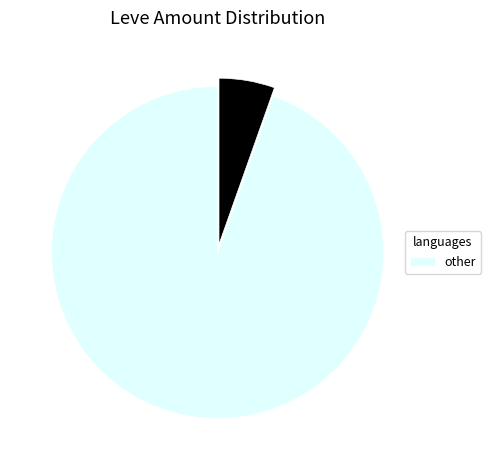

How many segments does this pie chart have?

2